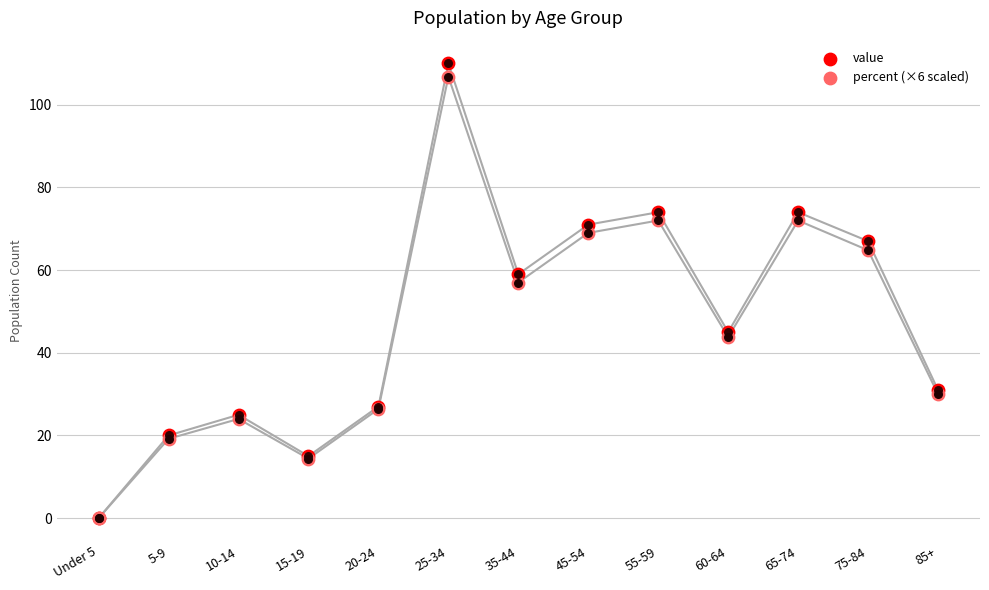

At which category is the sum across all series the highest?

25-34